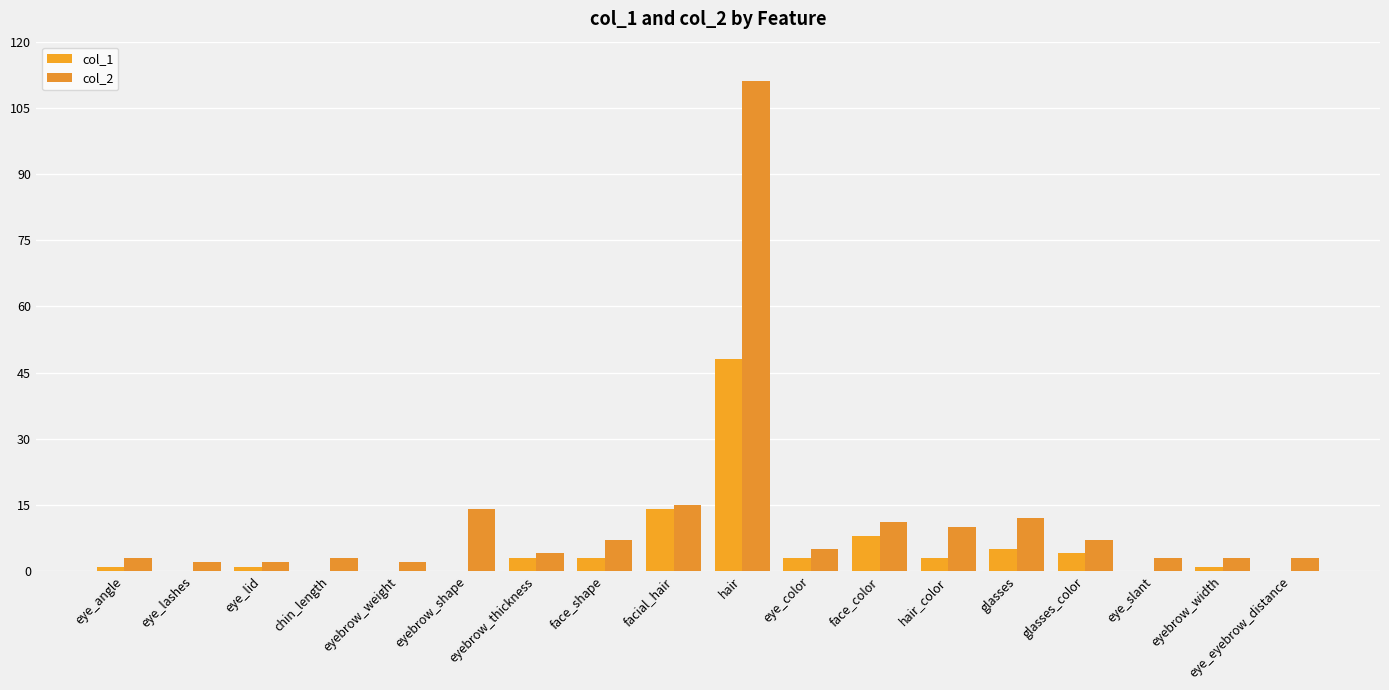

Reading right to left, extract all data points from this chart.

col_1: 0	1	0	4	5	3	8	3	48	14	3	3	0	0	0	1	0	1
col_2: 3	3	3	7	12	10	11	5	111	15	7	4	14	2	3	2	2	3